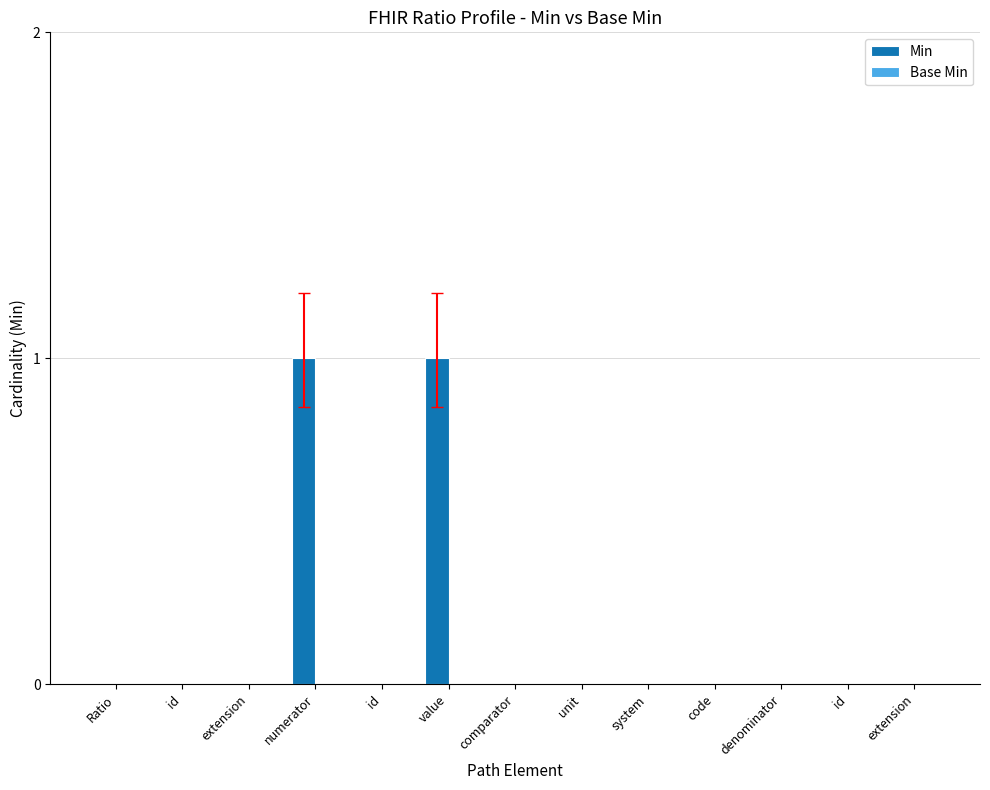

How many distinct data groups are displayed?

1